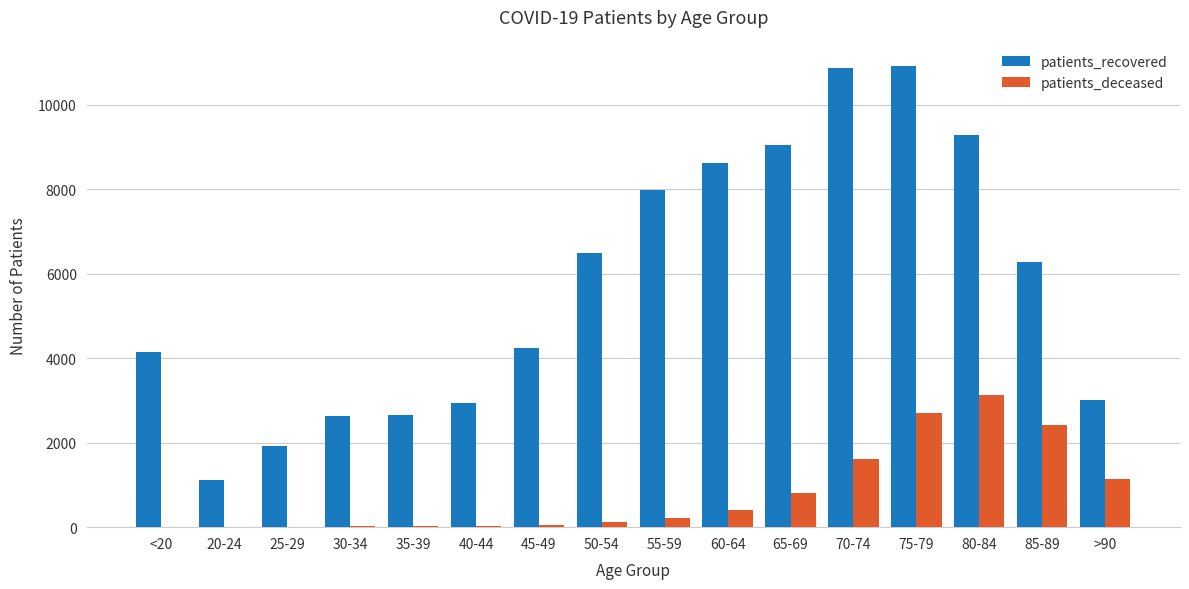

Which series has the largest total across all categories?

patients_recovered